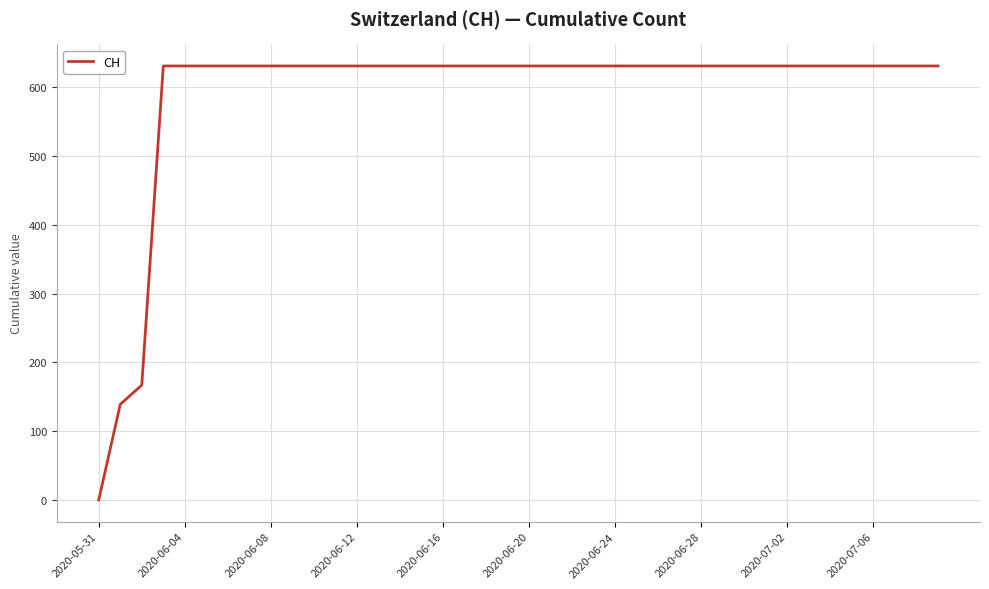

What is the difference between the second highest and minimum values?

631